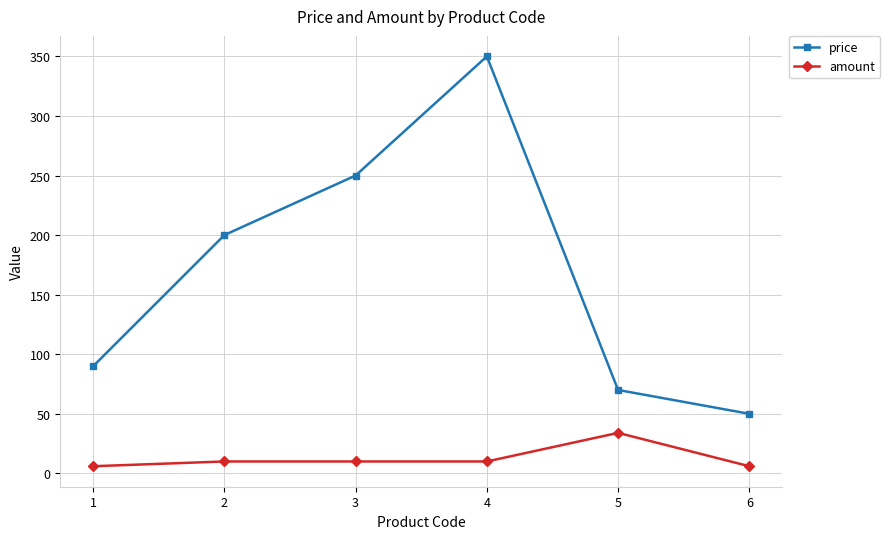

What is the average value of the amount series?

12.7